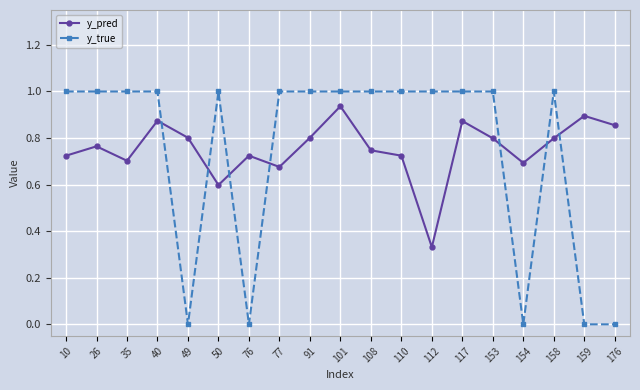

What is the difference between the second highest and minimum values in the y_pred series?

0.6